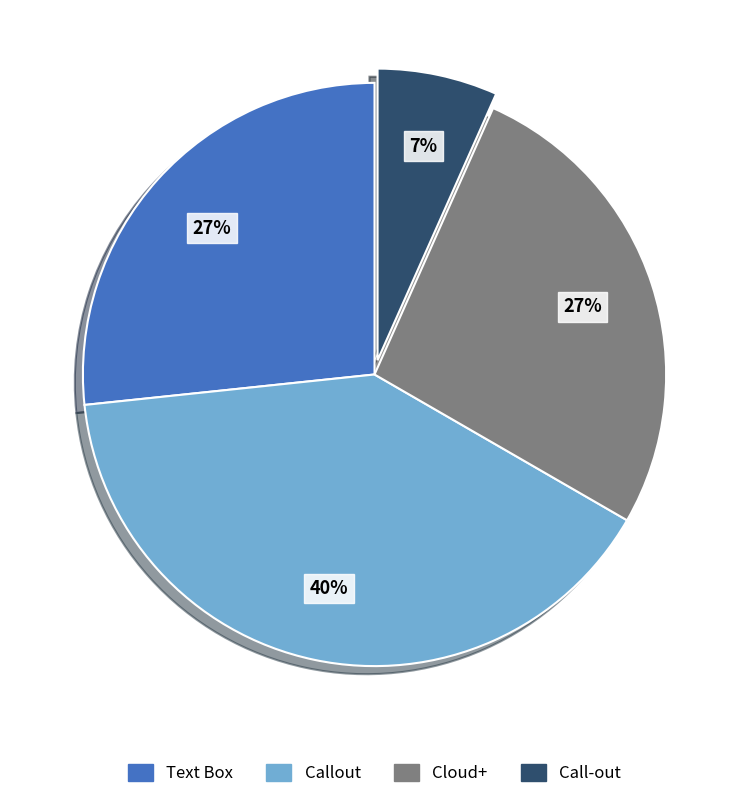

Count the number of slices in the pie.

4